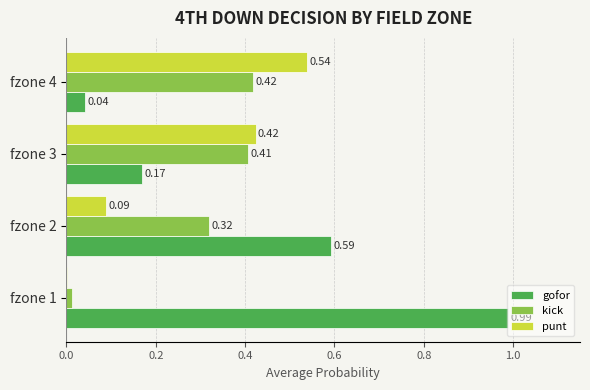

Which series has the largest total across all categories?

gofor